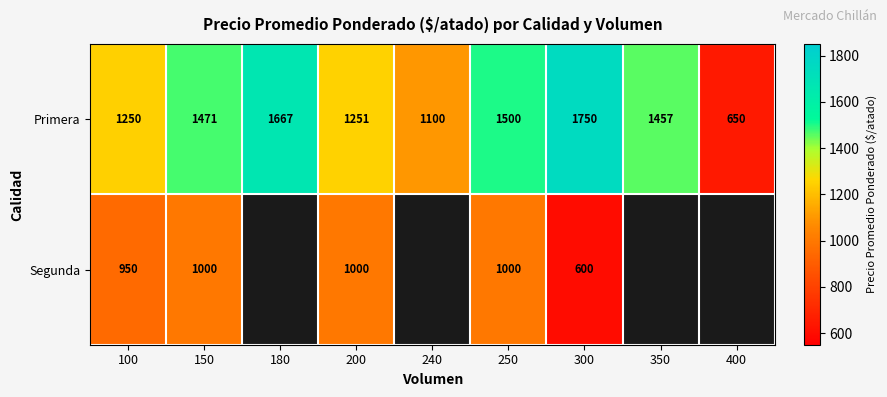

The value of Primera at 300 is 1750. True or false?

True